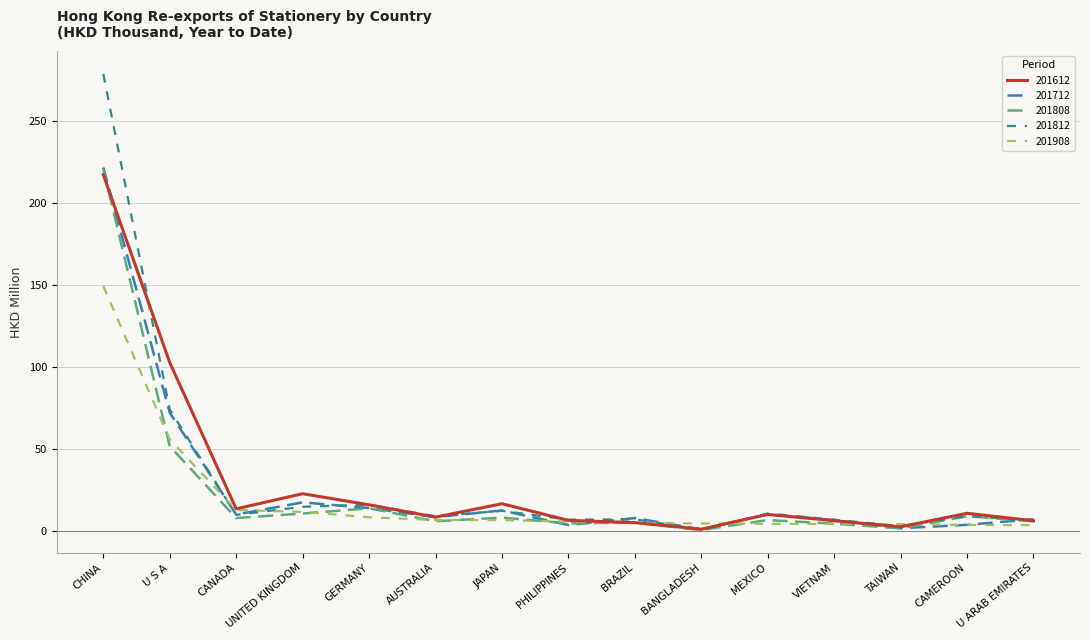

At which category does 201808 reach its first local peak?

GERMANY